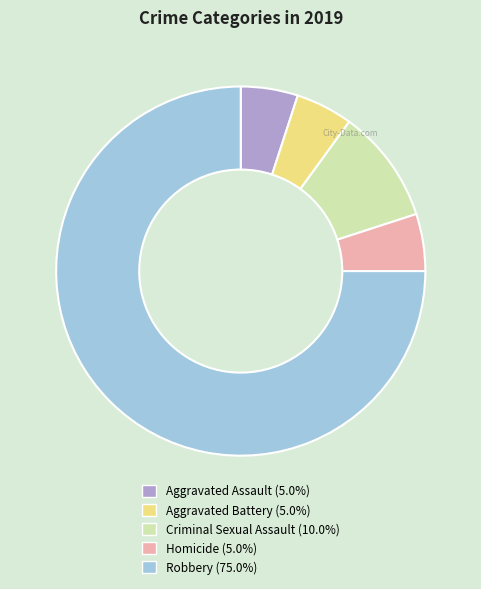

Does any single category account for the majority?

Yes